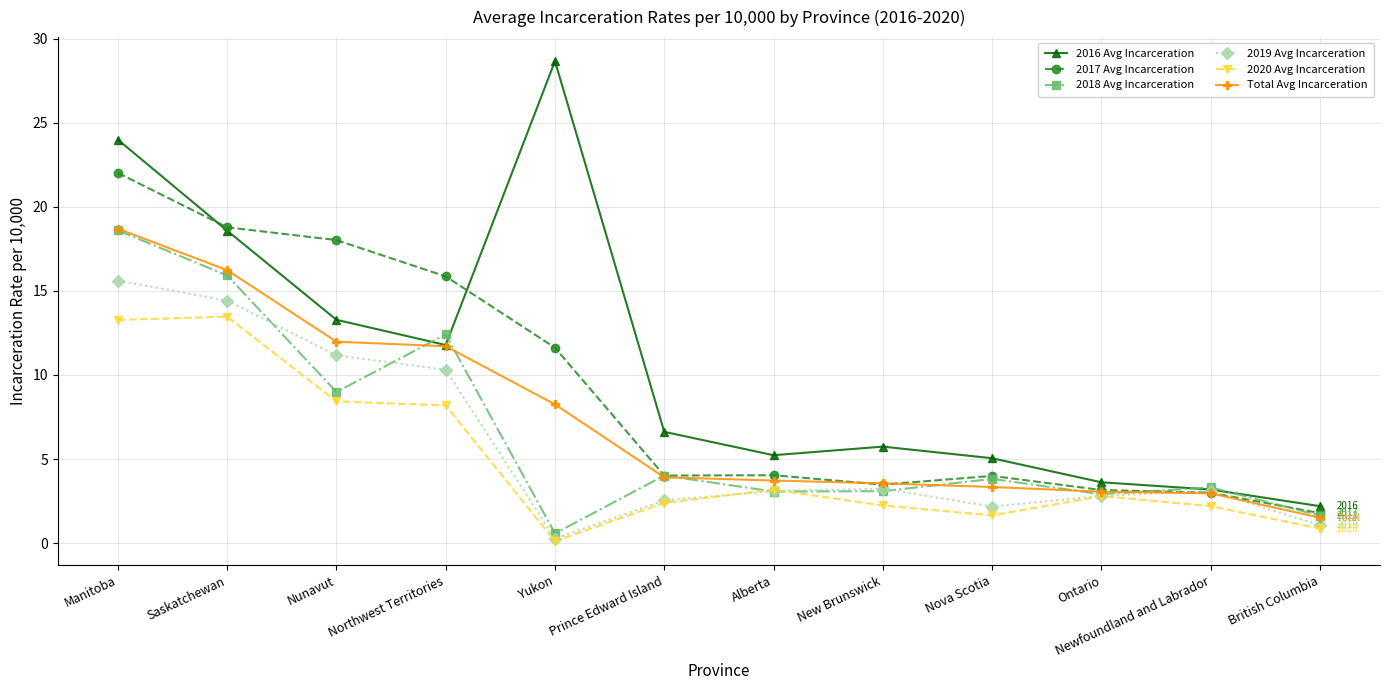

Is the value of 2017 Avg Incarceration at Alberta greater than the value of 2016 Avg Incarceration at Nunavut?

No